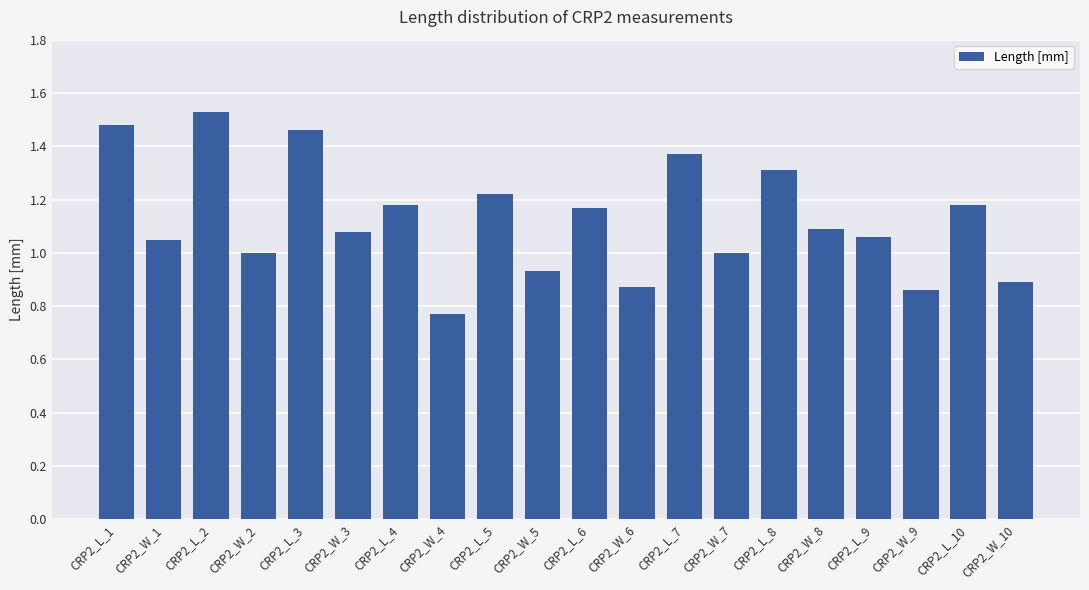

Which has a higher value, CRP2_W_8 or CRP2_L_2?

CRP2_L_2